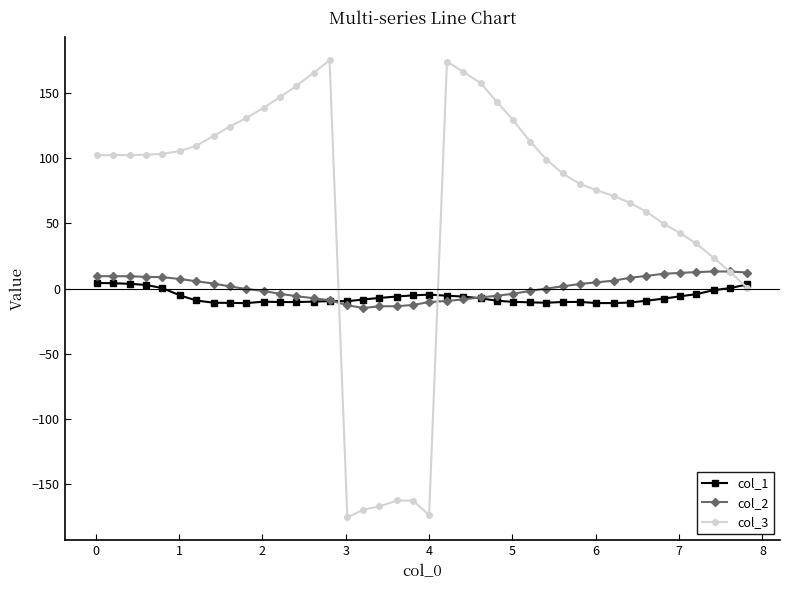

What is the sum of all col_2 values?

31.9